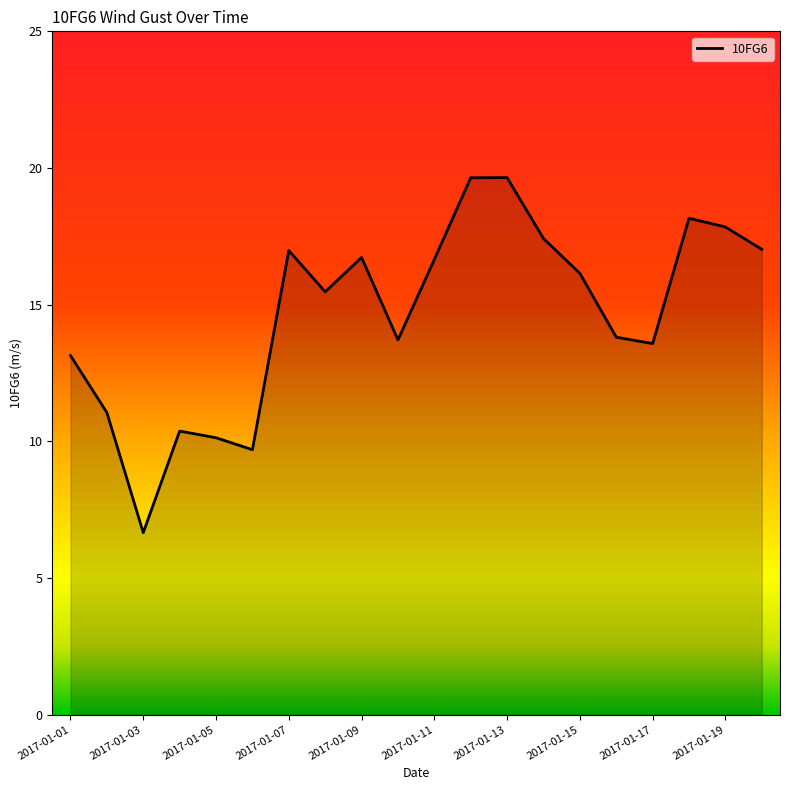

What is the smallest value displayed?

6.7